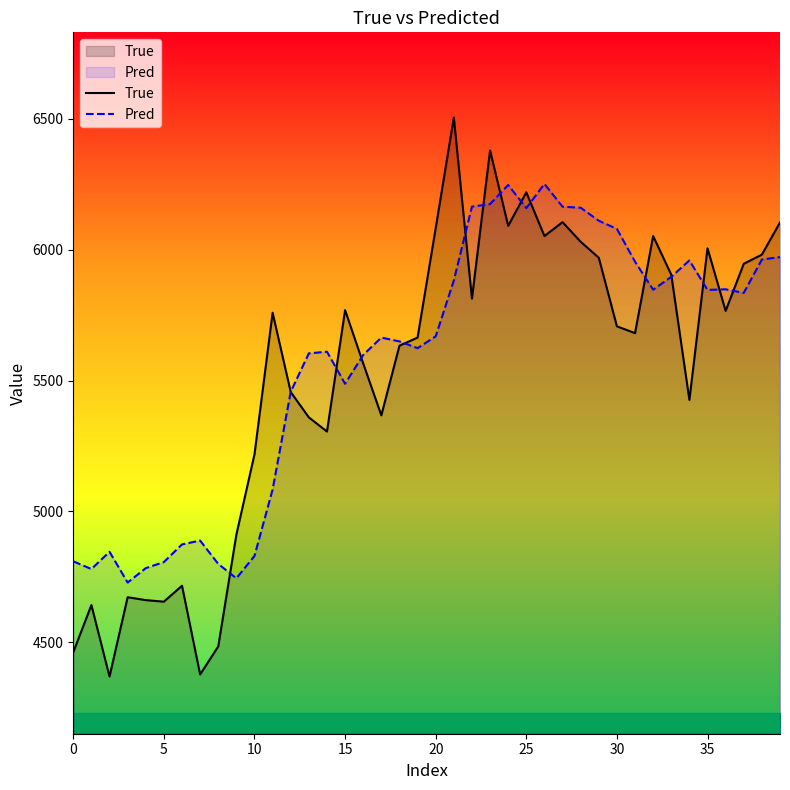

What is the approximate value of Pred at 12?

5457.1